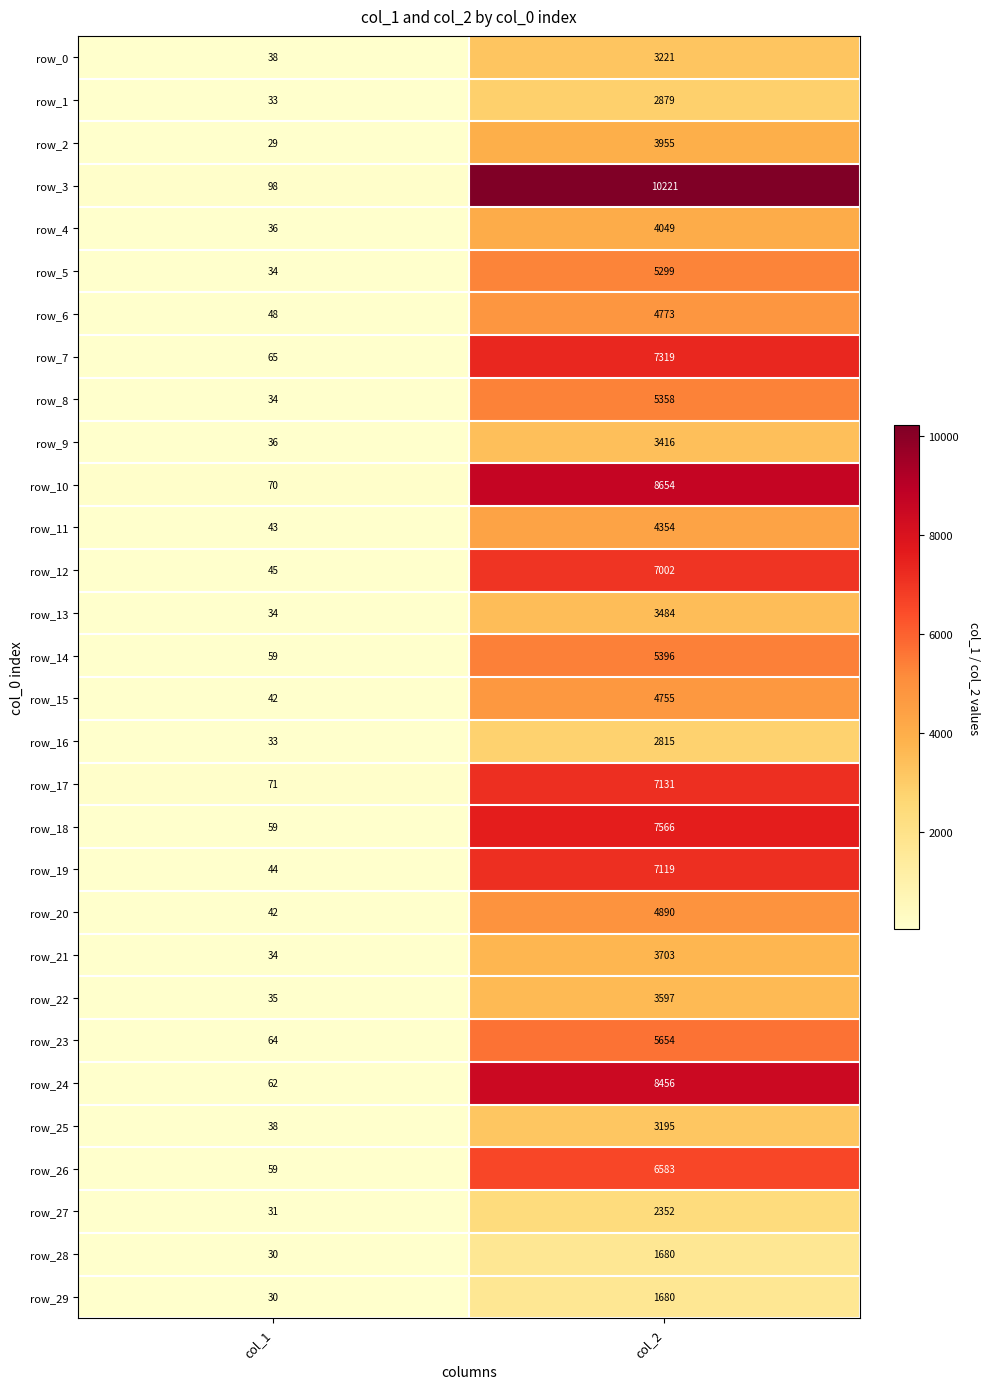

Rank the categories by row_7 value from highest to lowest.

col_2, col_1